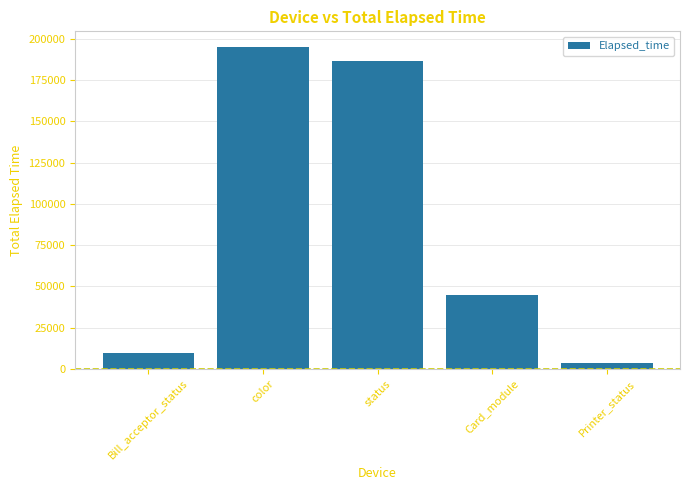

What is the value of the 4th bar from the left?

44728